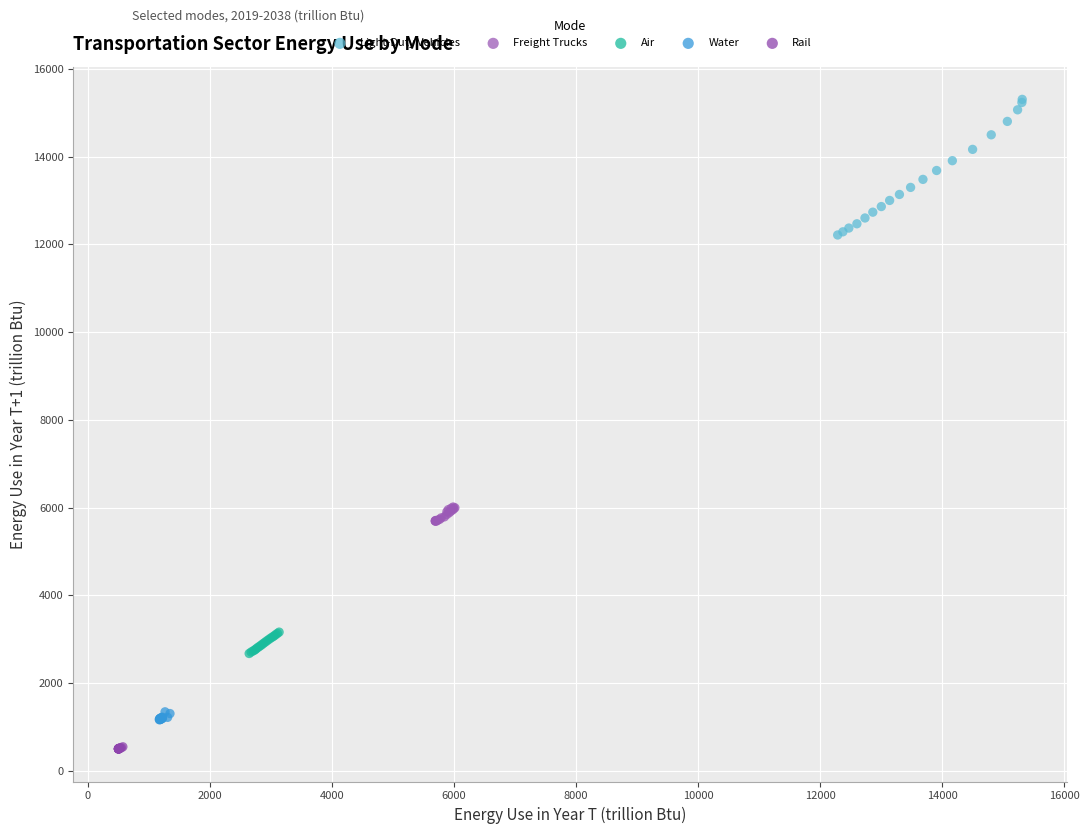

Which series reaches the minimum Y coordinate?

Rail